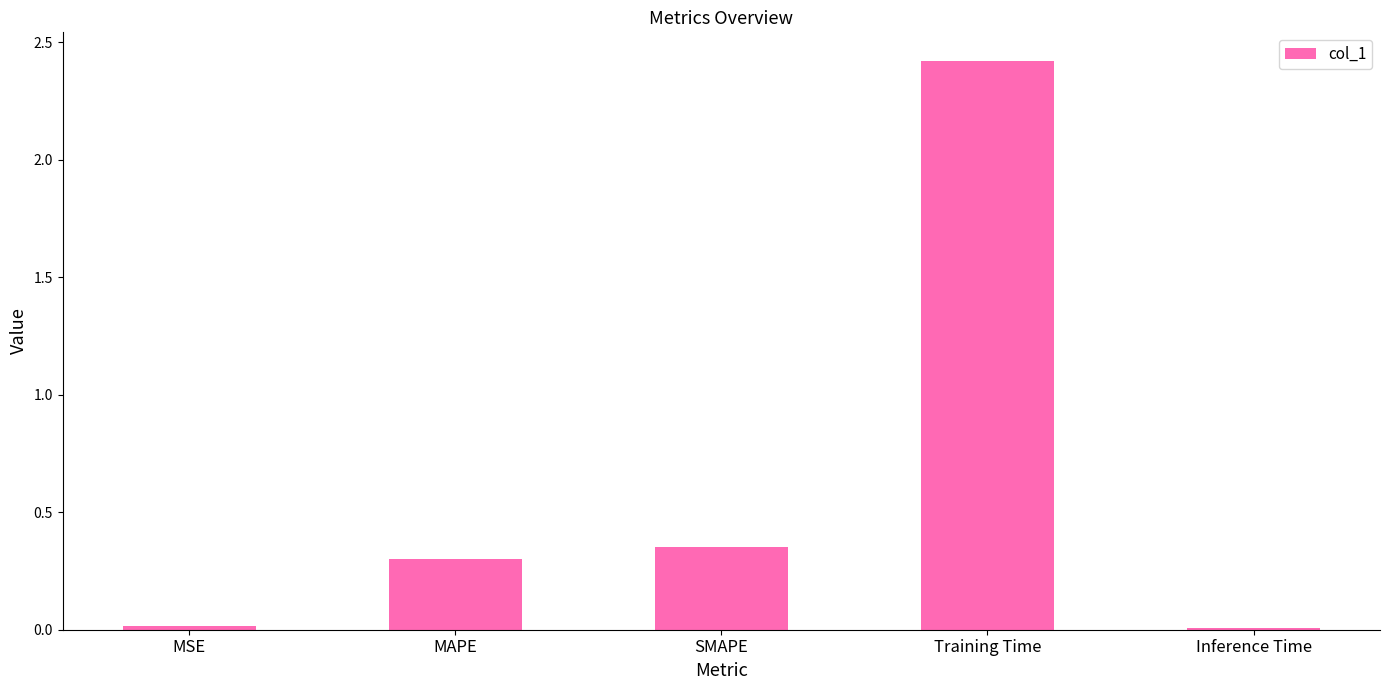

What is the difference between the values at MAPE and MSE?

0.3